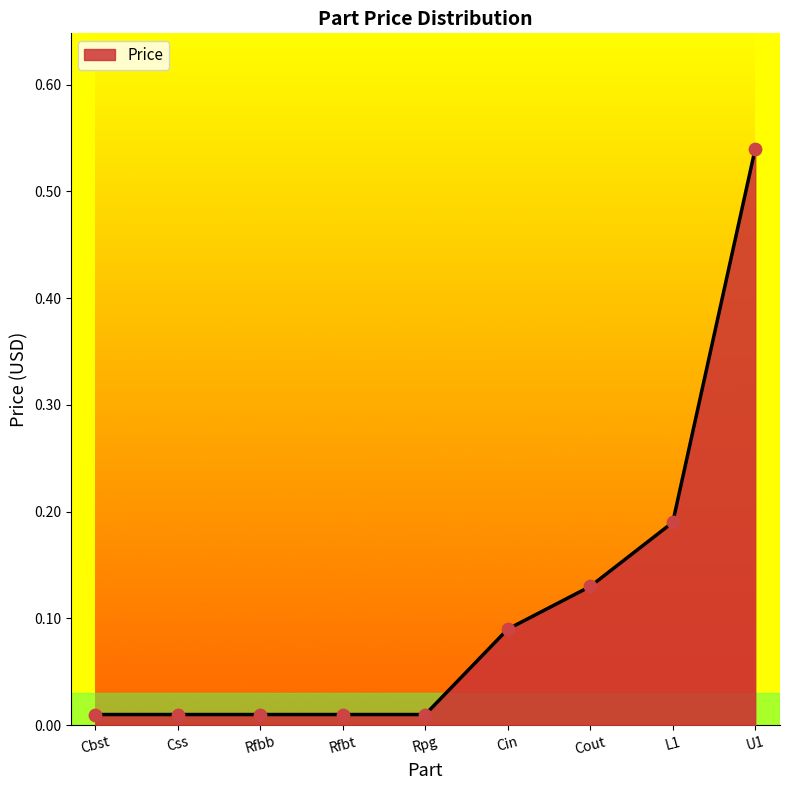

Between L1 and U1, which is larger?

U1